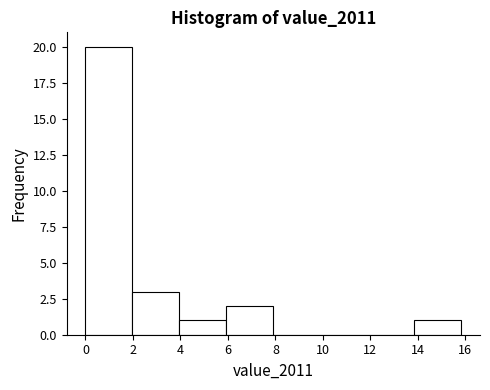

Reading left to right, list every bar in this chart as the range it spans on the x-axis followed by its height. Neither the bar edges nor the heights are printed on the chart, so give them approximately, as read against the axes.

0.0 to 2.0: 20
2.0 to 4.0: 3
4.0 to 6.0: 1
6.0 to 8.0: 2
8.0 to 9.8: 0
9.8 to 11.8: 0
11.8 to 13.8: 0
13.8 to 15.8: 1